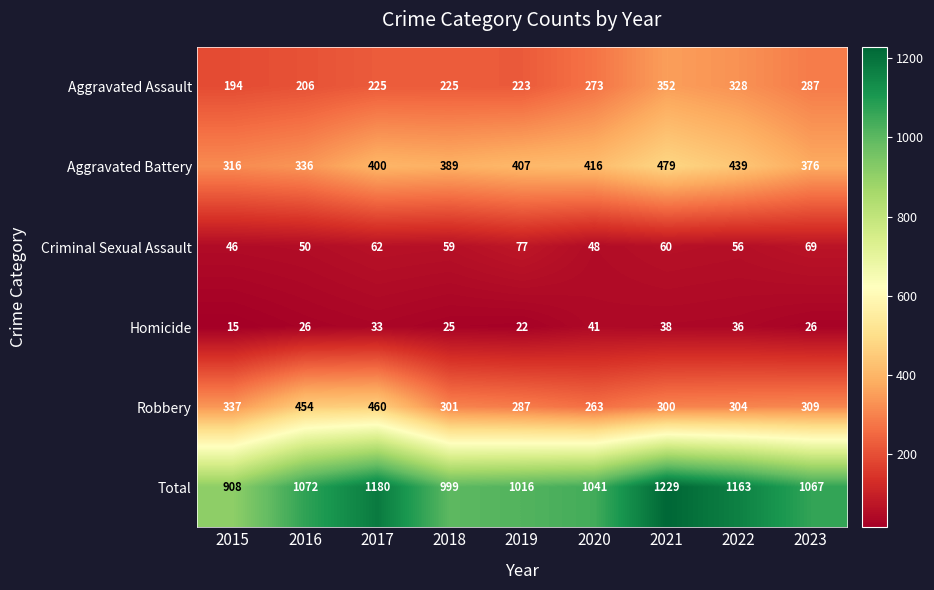

The Aggravated Assault series shows 383 at 2020. True or false?

False